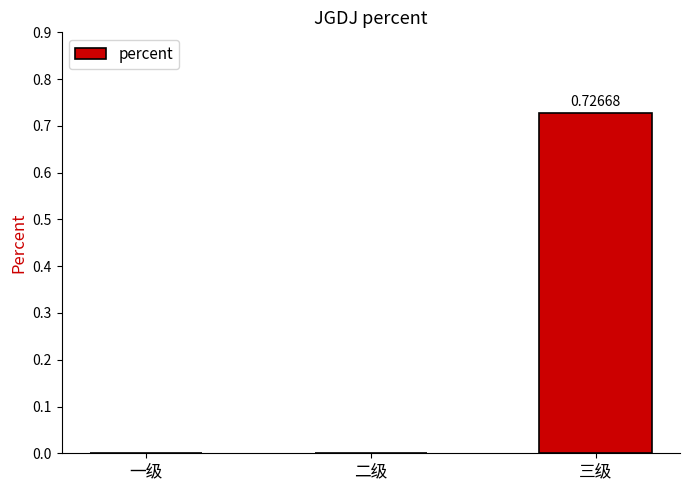

Is it true that the value at 一级 is 0.0?

True